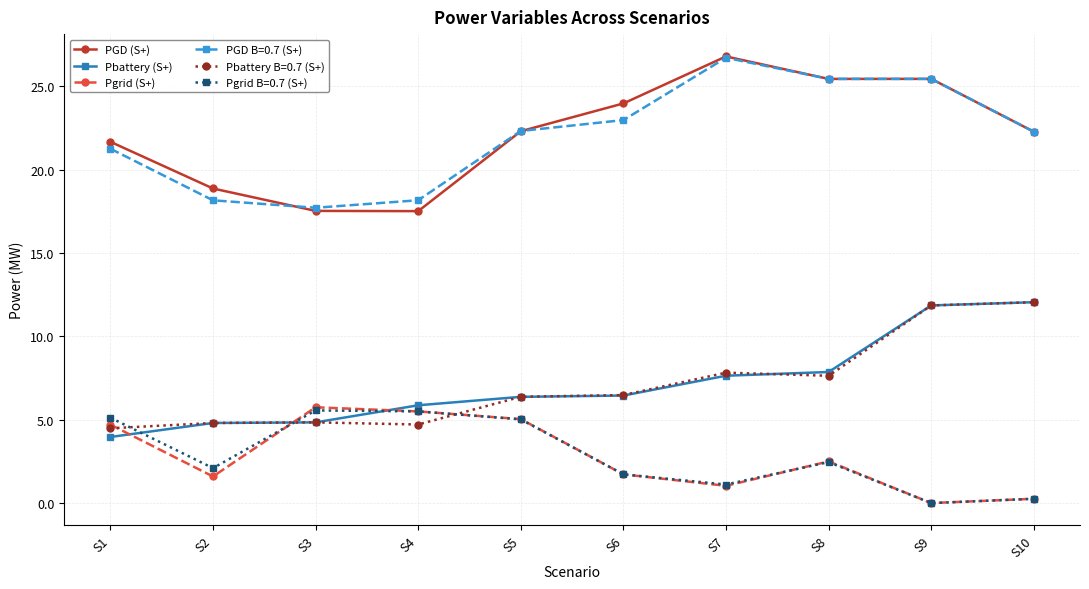

The value of Pbattery (S+) at S3 is 8.7. True or false?

False